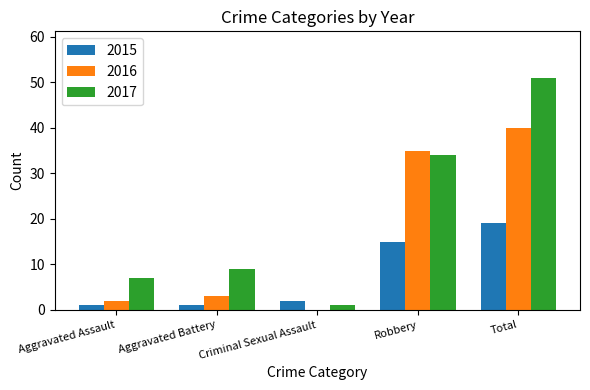

Are the bars horizontal?

No